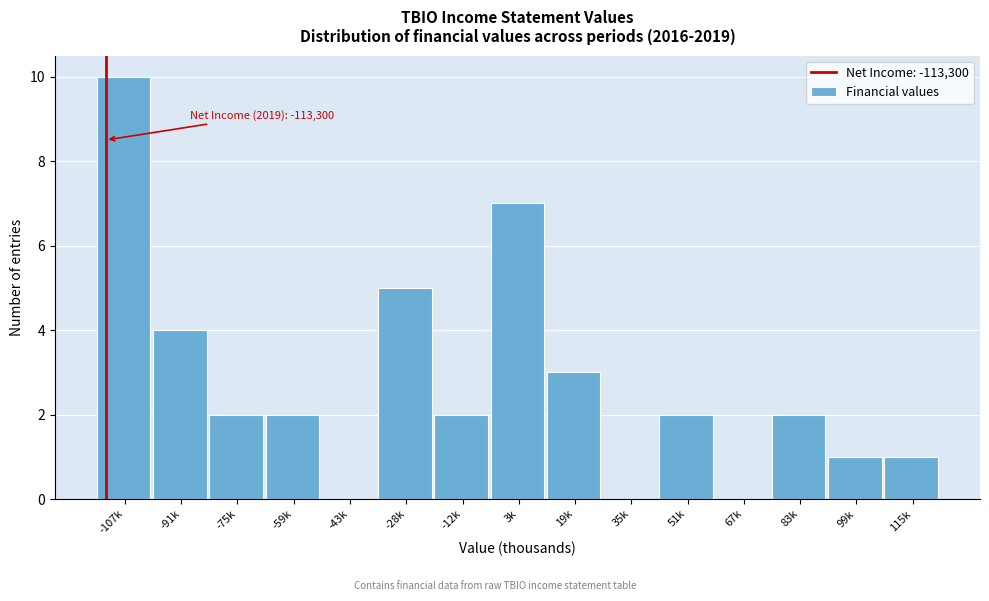

Reading left to right, list all the values displayed in this chart.

-107k=10	-91k=4	-75k=2	-59k=2	-43k=0	-28k=5	-12k=2	3k=7	19k=3	35k=0	51k=2	67k=0	83k=2	99k=1	115k=1